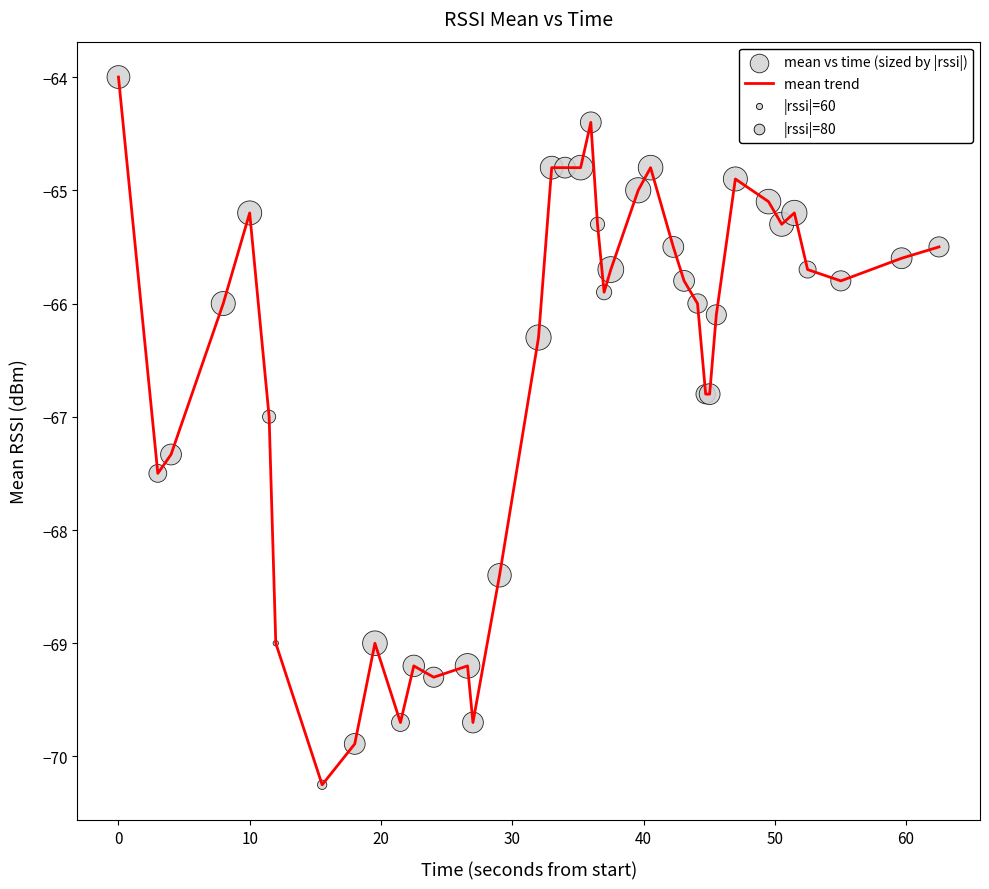

What is the smallest value displayed?

-70.2